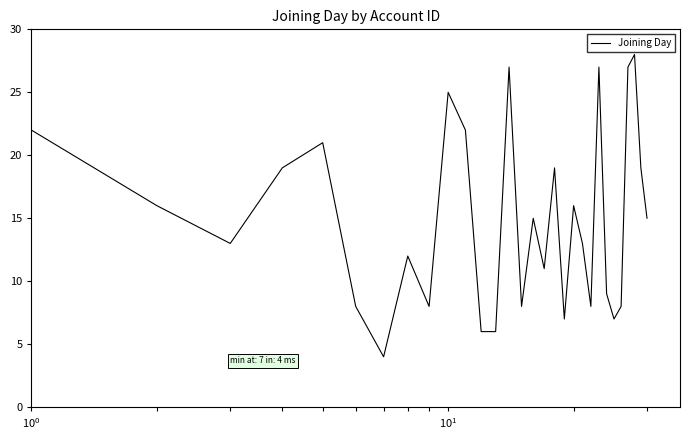

What is the difference between the maximum and minimum values?

24